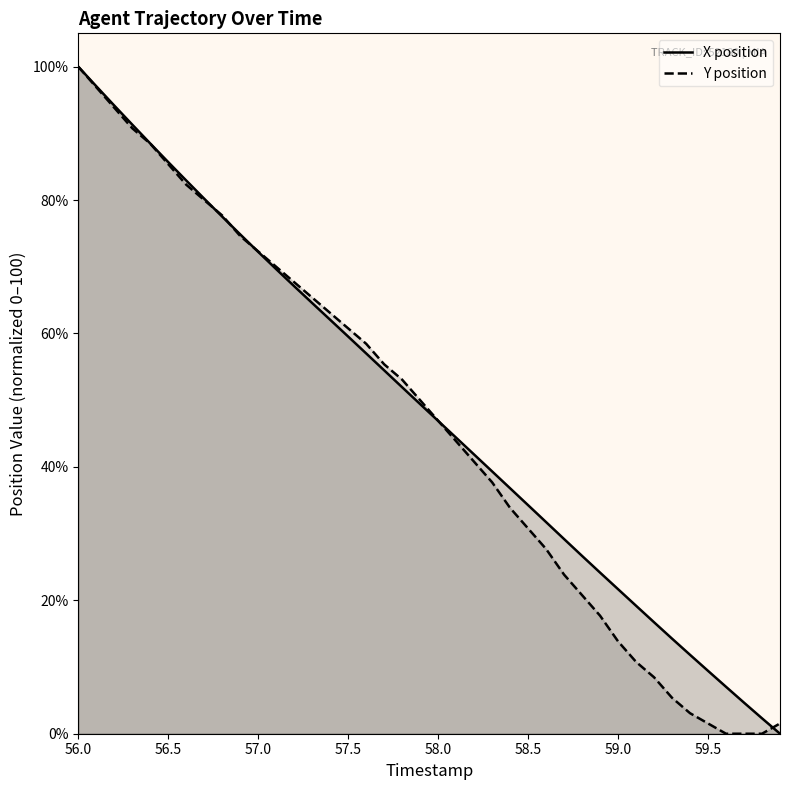

Which category has the lowest value across all series?

59.9